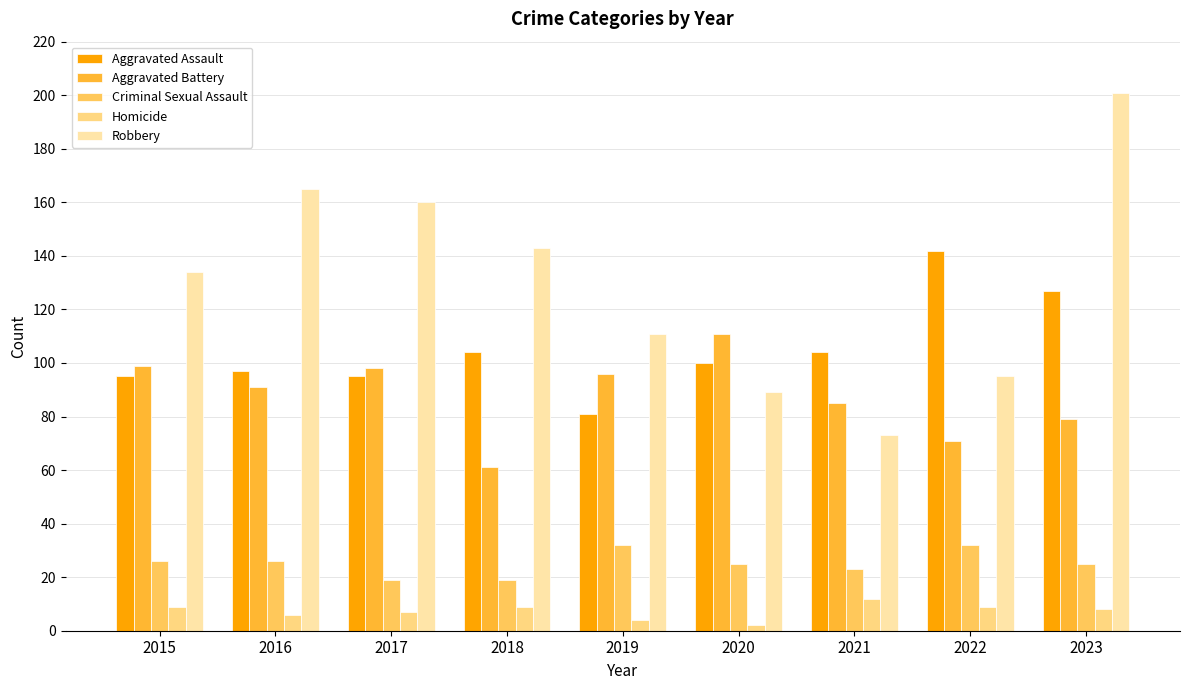

What is the greatest value displayed?

201